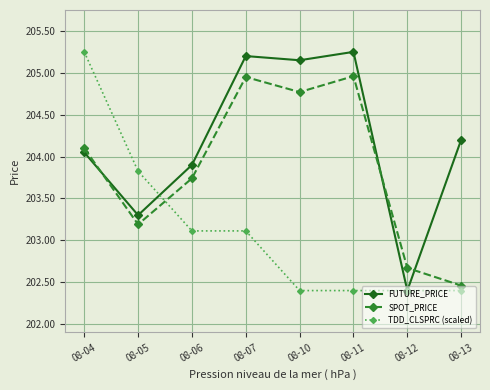

What is the total value across all series at 08-05?

610.3